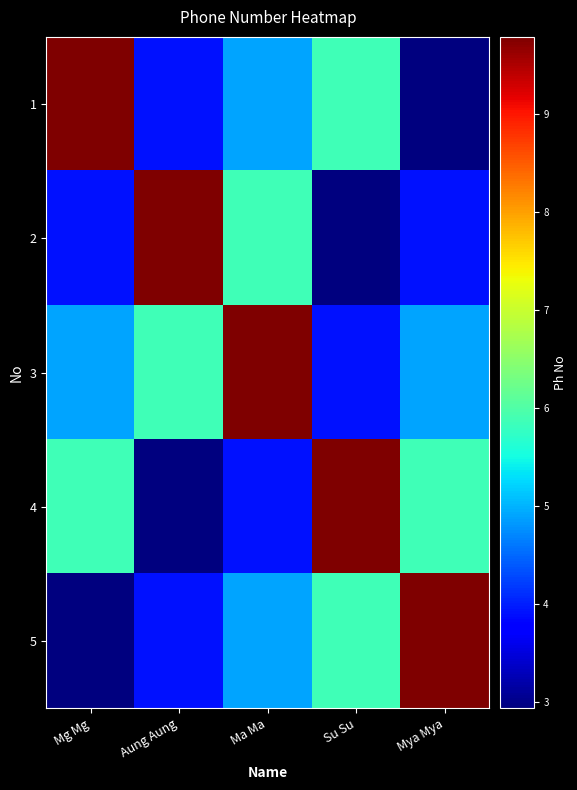

Which series has the largest total across all categories?

3